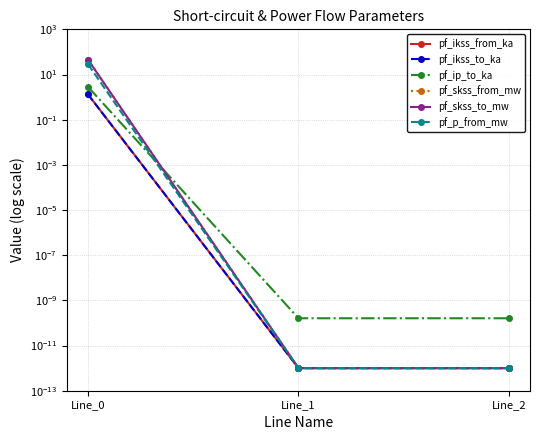

Is the value of pf_skss_to_mw at Line_0 greater than the value of pf_ikss_to_ka at Line_2?

Yes